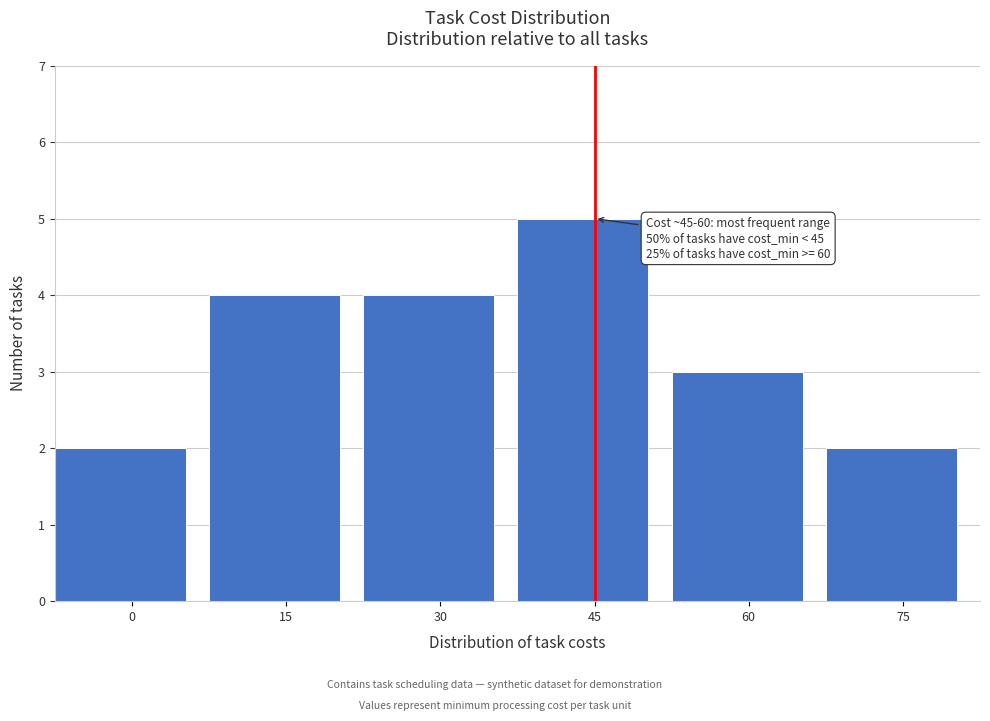

Reading left to right, transcribe all the data shown in this chart.

0=2	15=4	30=4	45=5	60=3	75=2